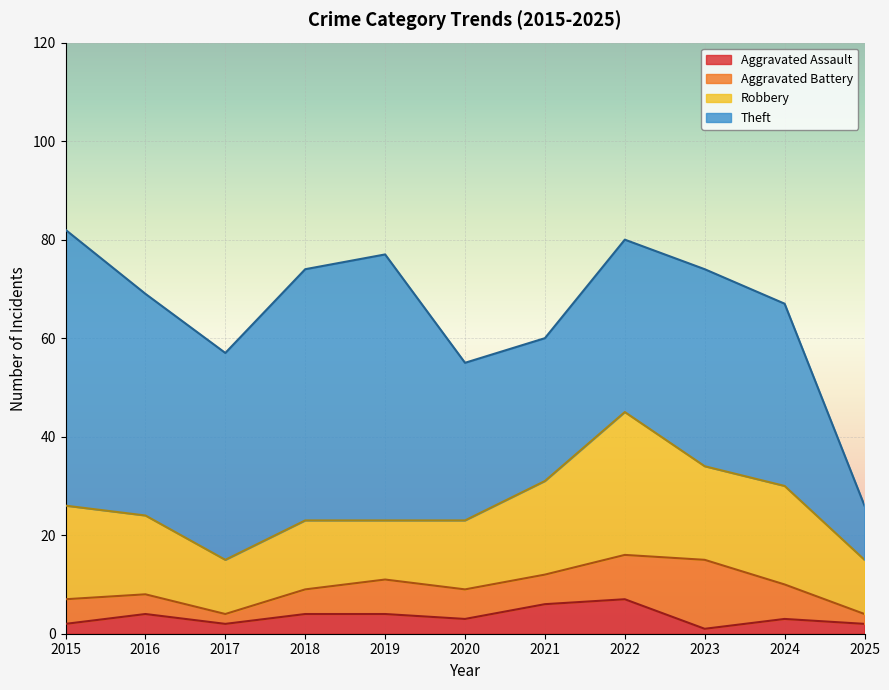

Read the Robbery value at 2022, to the nearest 10.

30